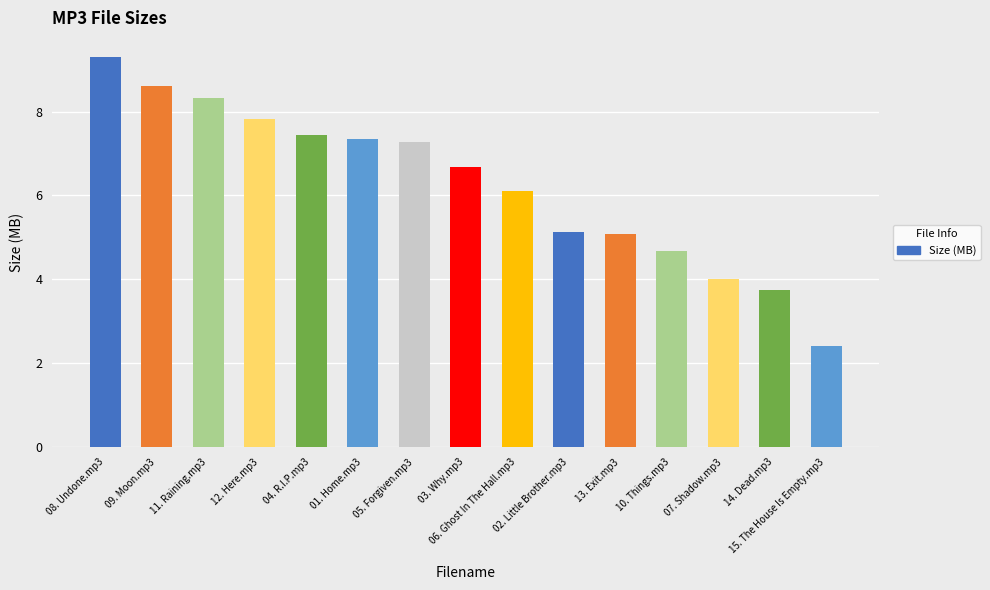

What is the label of the 13th bar from the left?

07. Shadow.mp3